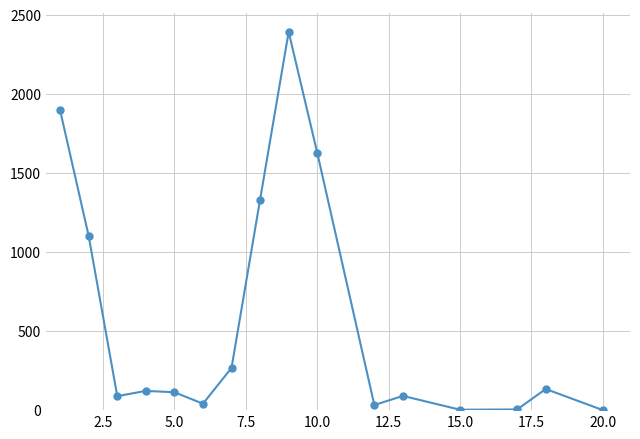

What is the difference between the maximum and minimum values?

2391.3